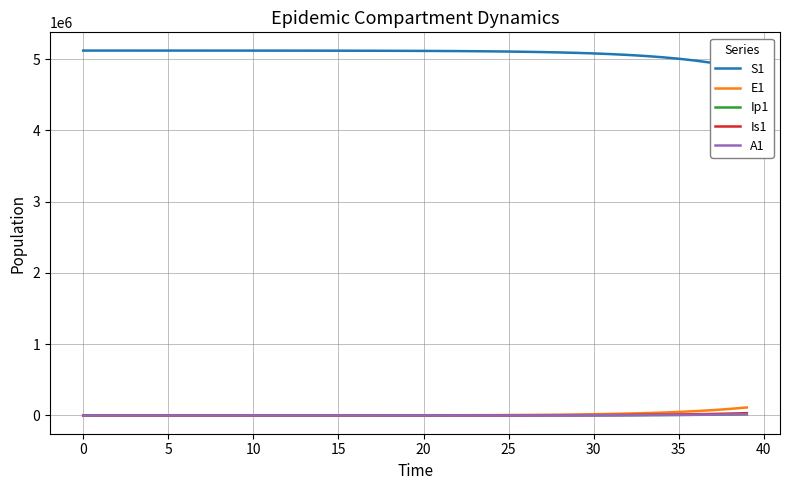

What are all the series names shown in the legend?

S1, E1, Ip1, Is1, A1